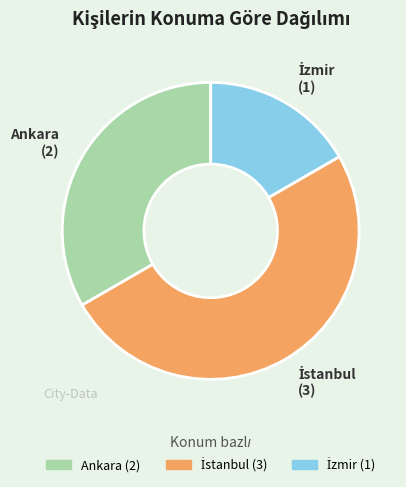

Does Ankara account for over 50% of the chart?

No